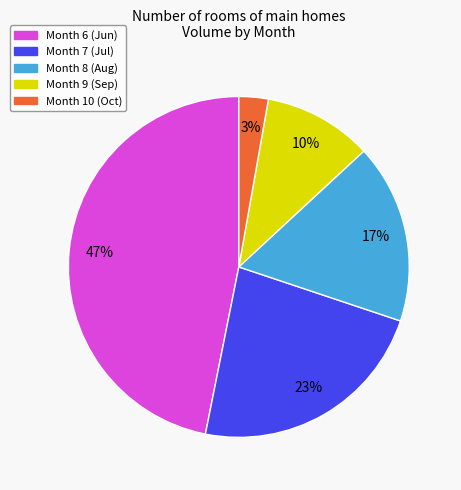

To the nearest percent, what is the difference between the largest and smallest slice percentages?

44%